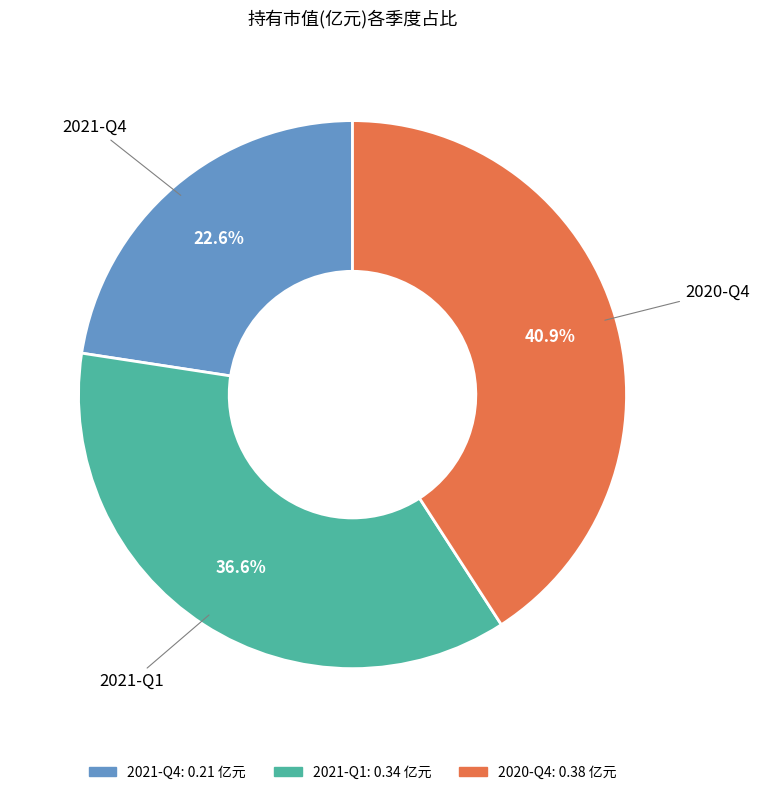

To the nearest percent, what is the average slice percentage?

33%